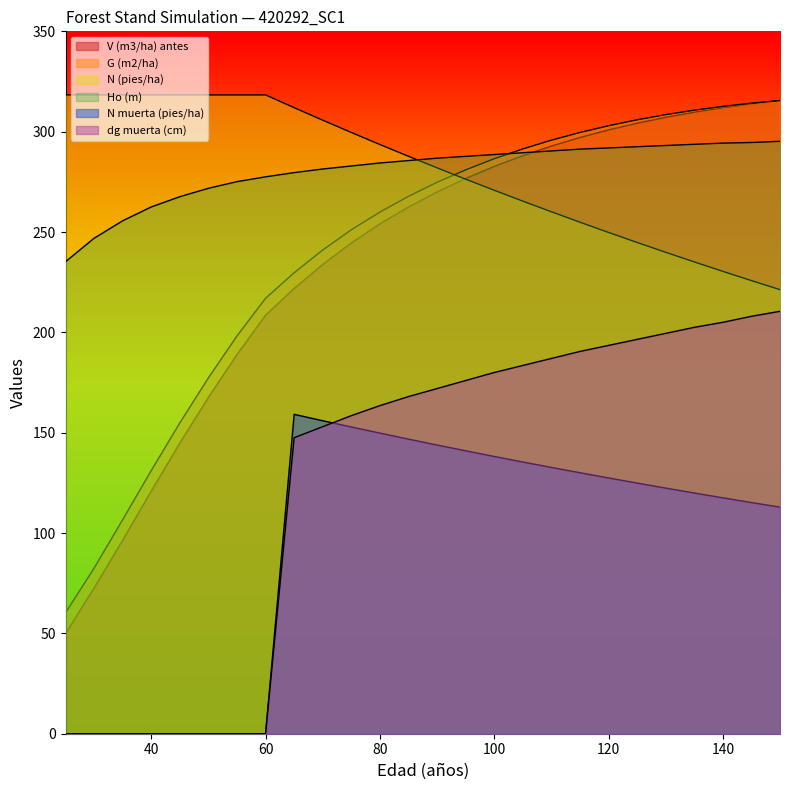

Which series ends up on top after the final intersection of Ho (m) and G (m2/ha)?

G (m2/ha)